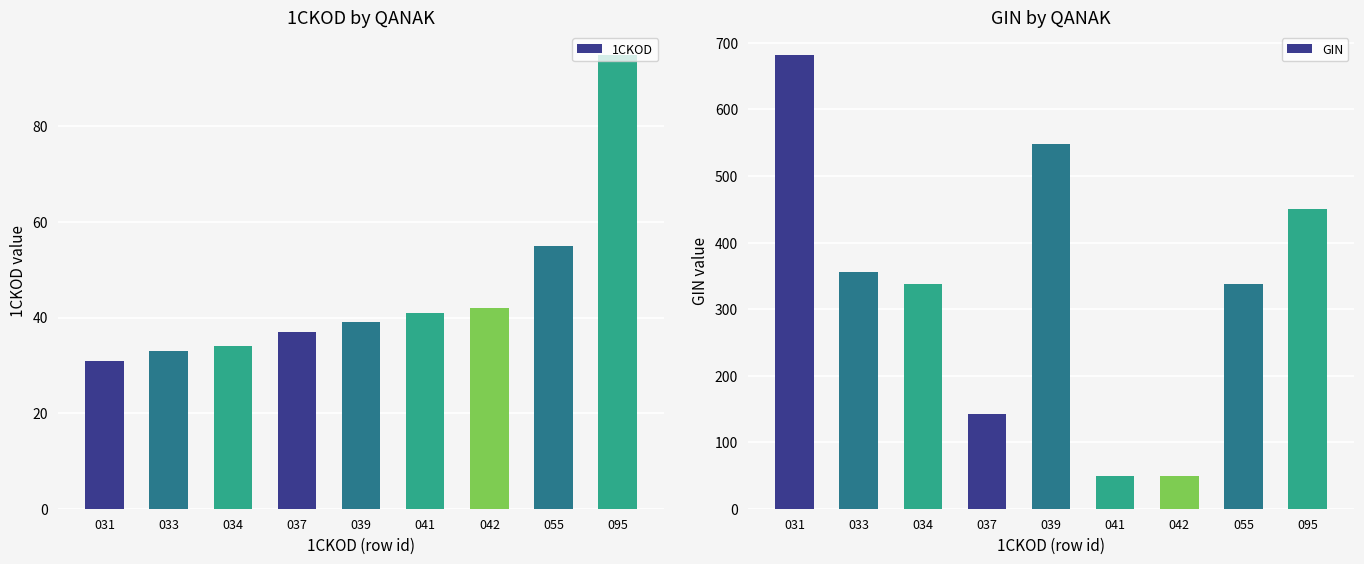

True or false: GIN has a value of 285.8 at 031.

False